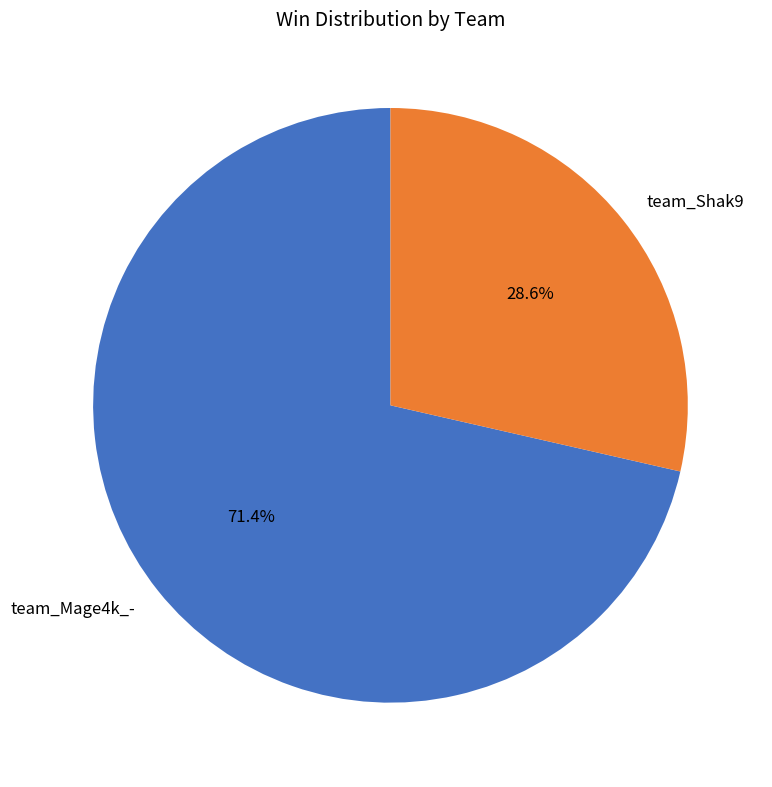

What is the ratio of the value at team_Mage4k_- to the value at team_Shak9?

2.5